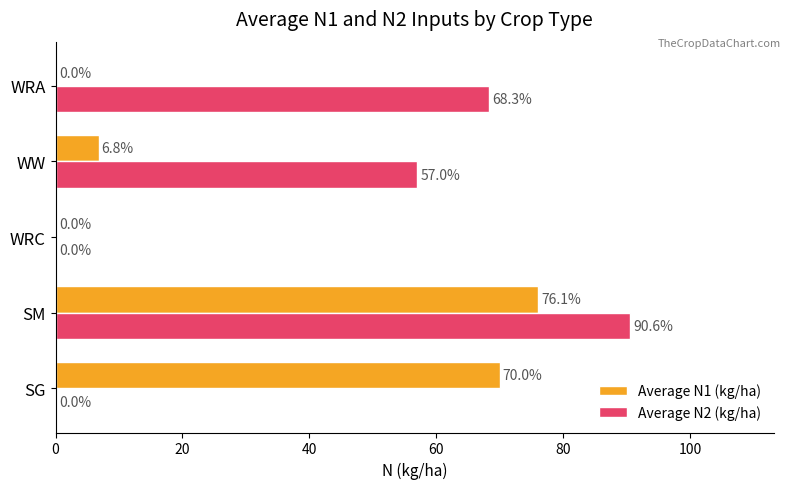

Between SM and WRA, which series saw the biggest shift?

Average N1 (kg/ha)